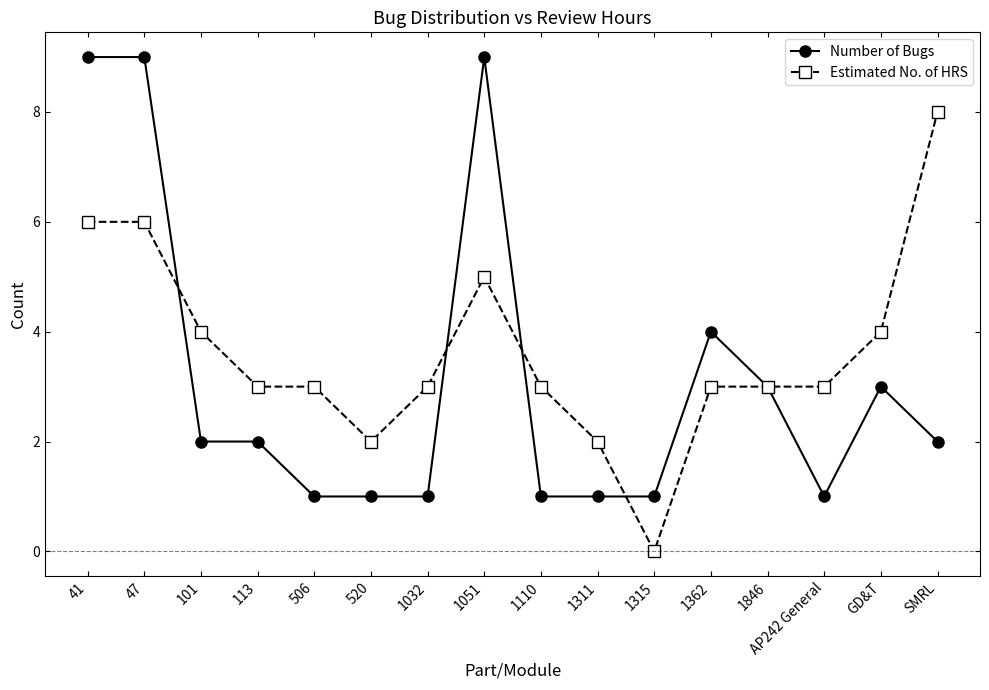

What is the value of the Estimated No. of HRS point at the 10th from the left?

2